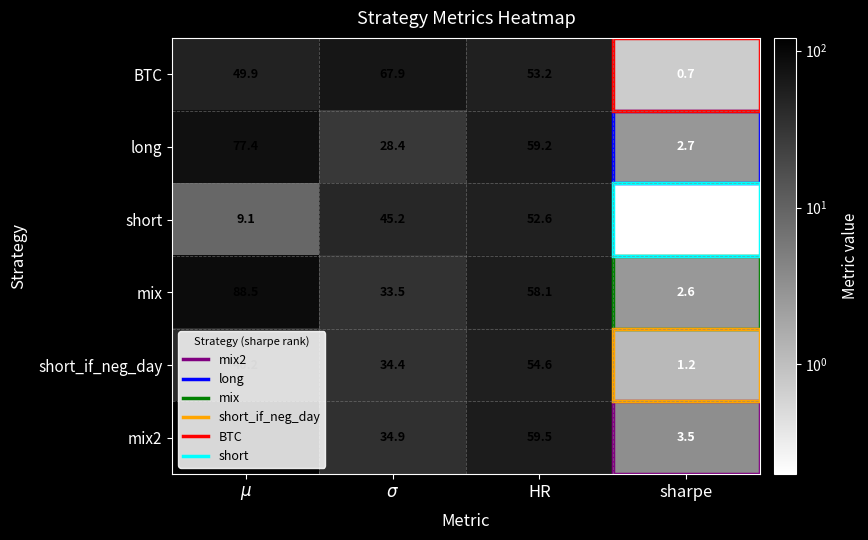

What is the average value of the short_if_neg_day series?

32.6